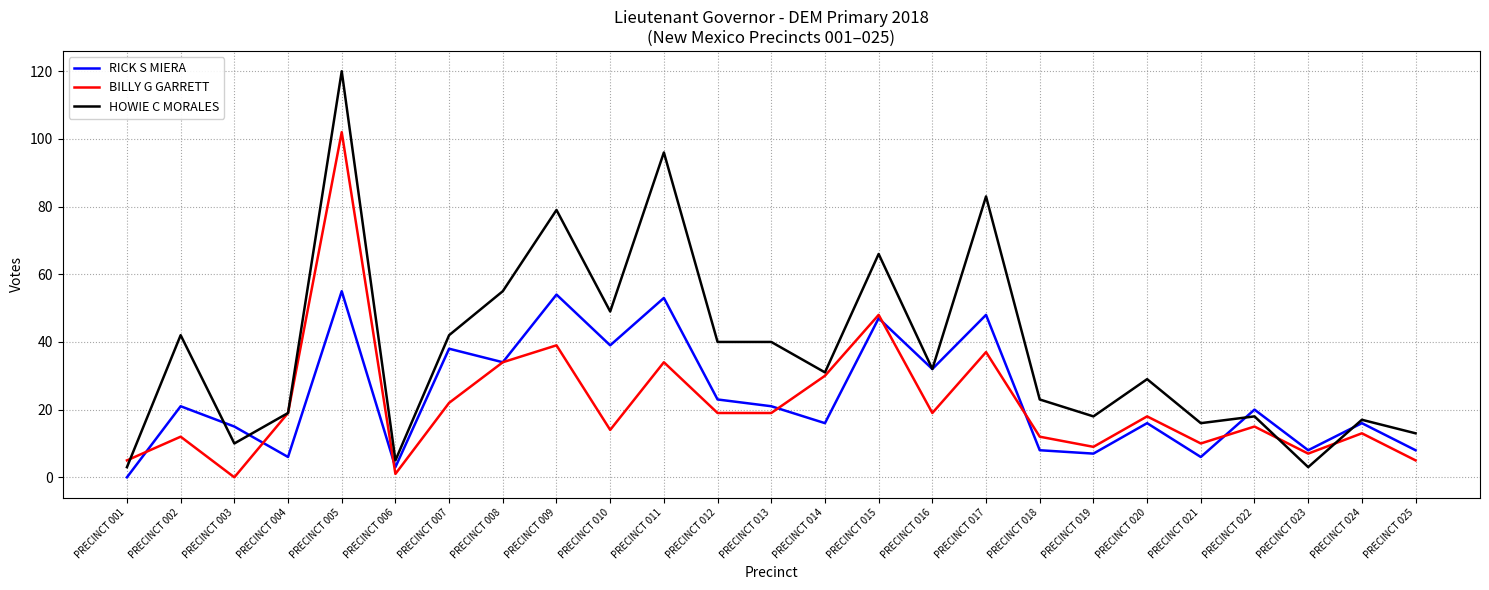

True or false: HOWIE C MORALES has a value of 10 at PRECINCT 003.

True